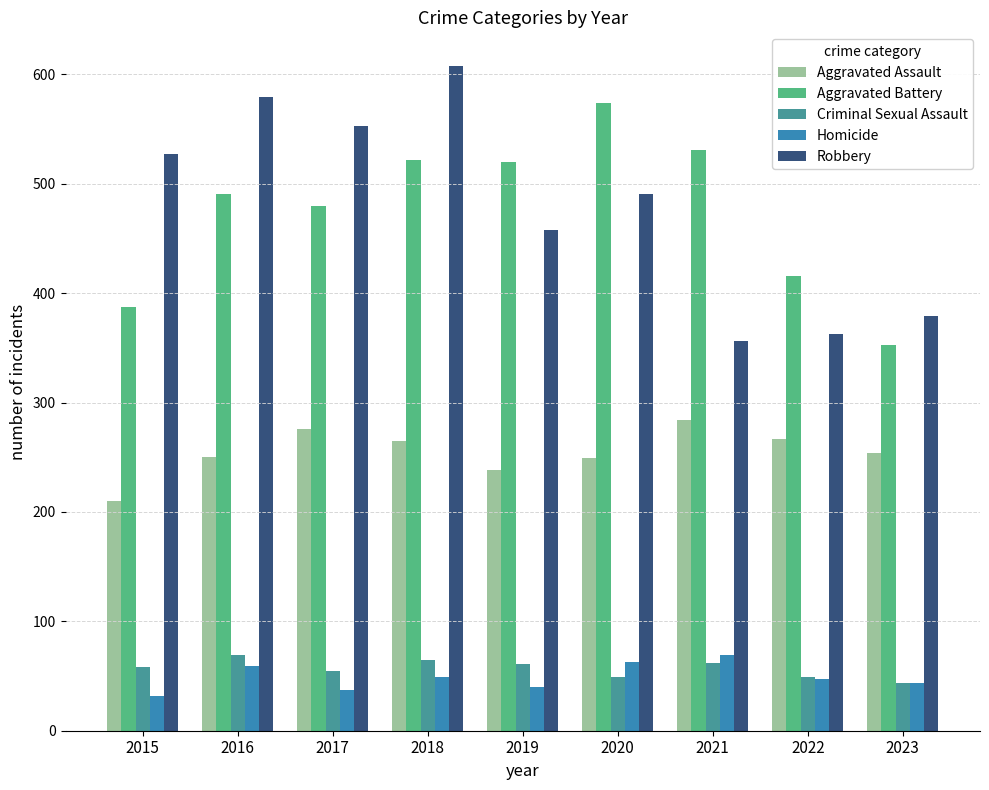

What value does the Aggravated Assault series have at 2019, to the nearest 10?

240